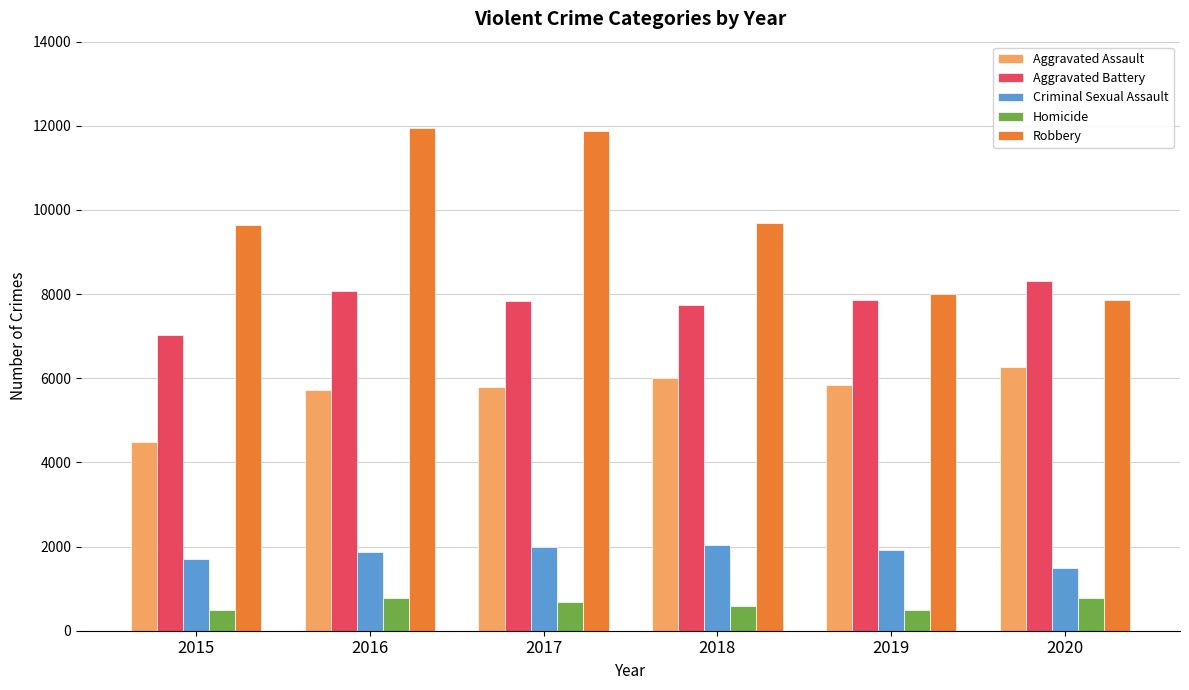

List the series in order of their peak value, lowest first.

Homicide, Criminal Sexual Assault, Aggravated Assault, Aggravated Battery, Robbery